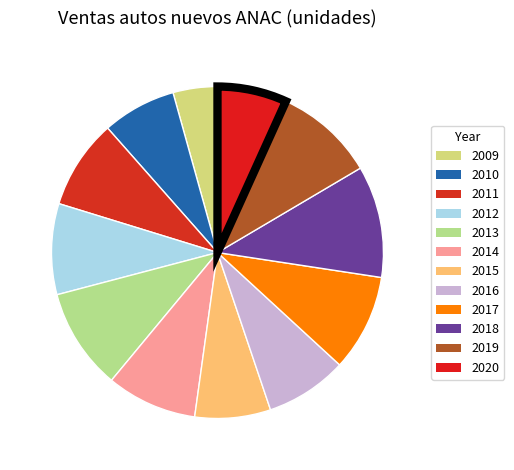

What is the ratio of the value at 2009 to the value at 2016?

0.5